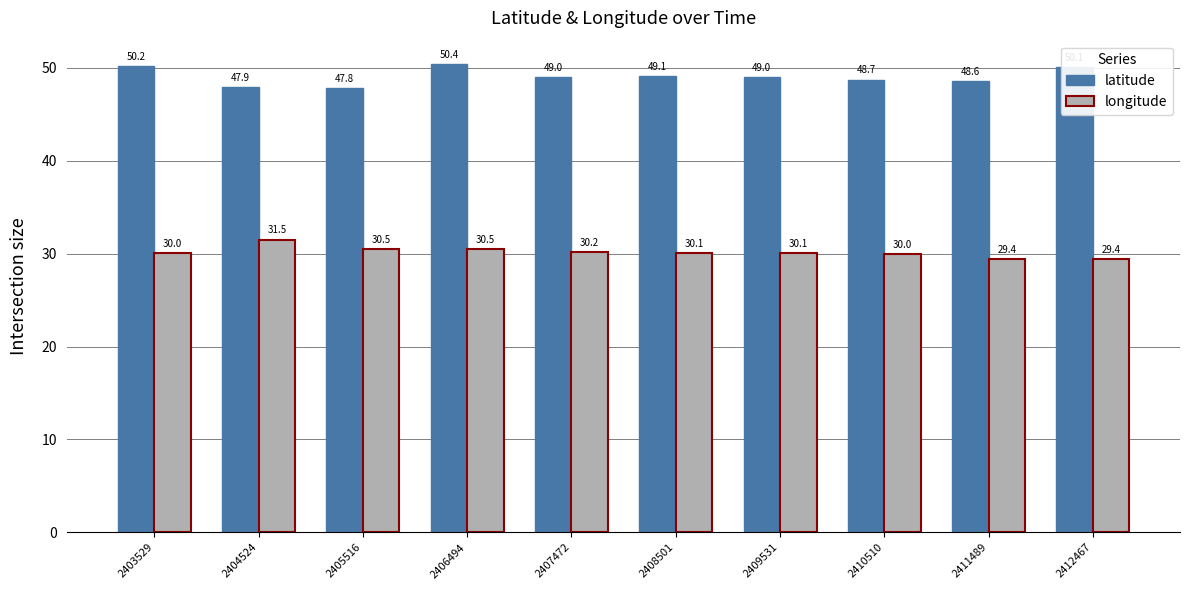

At which label does latitude reach its peak?

2406494